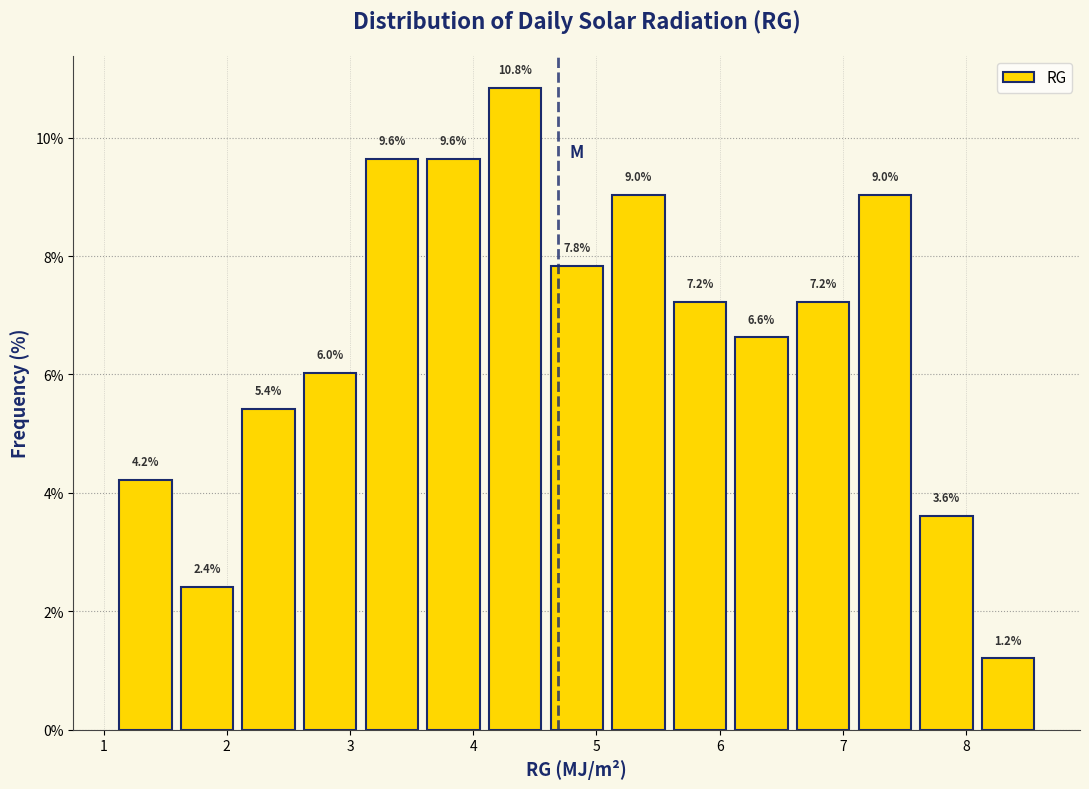

Over which range of the x-axis is the bar tallest?

4.09 to 4.59